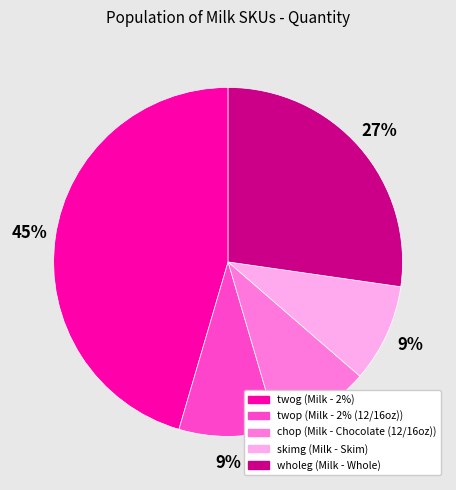

True or false: twog accounts for 45% of the total.

True